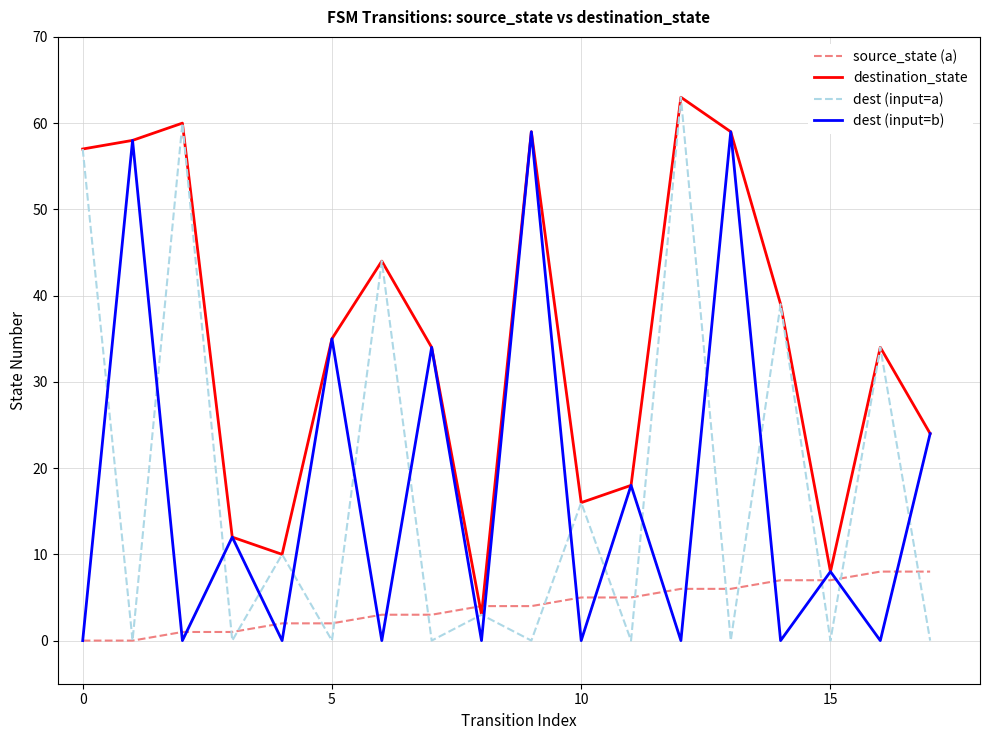

What is the maximum value shown in the chart?

63